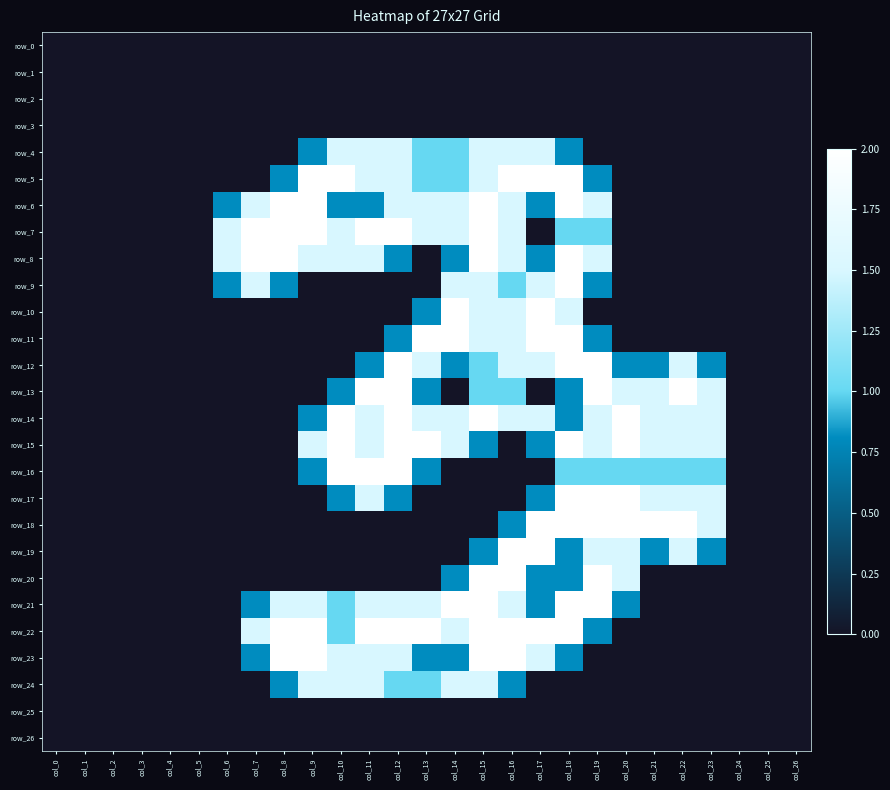

The row_9 series shows 1.2 at col_24. True or false?

False